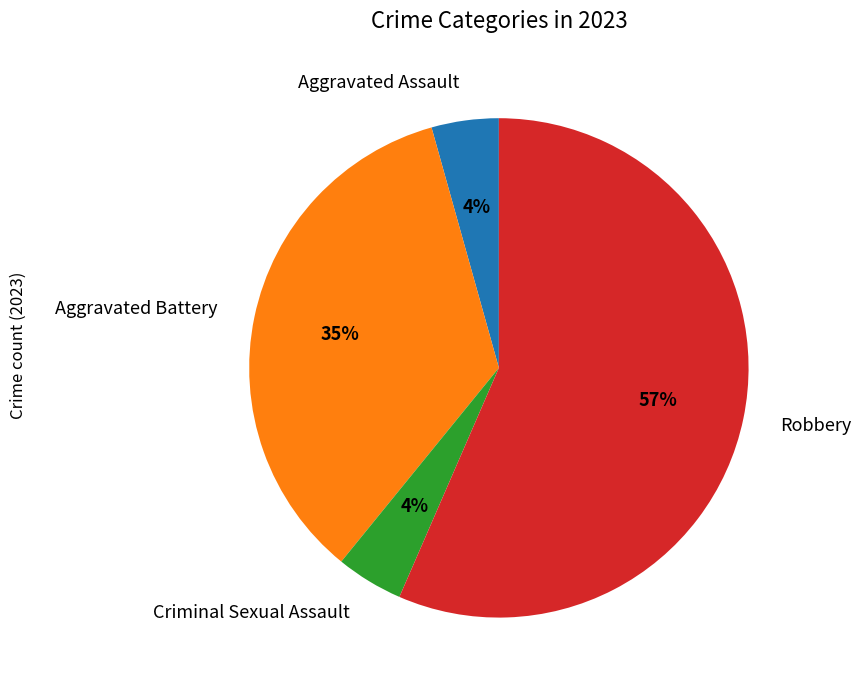

Which category has the biggest portion of the pie?

Robbery